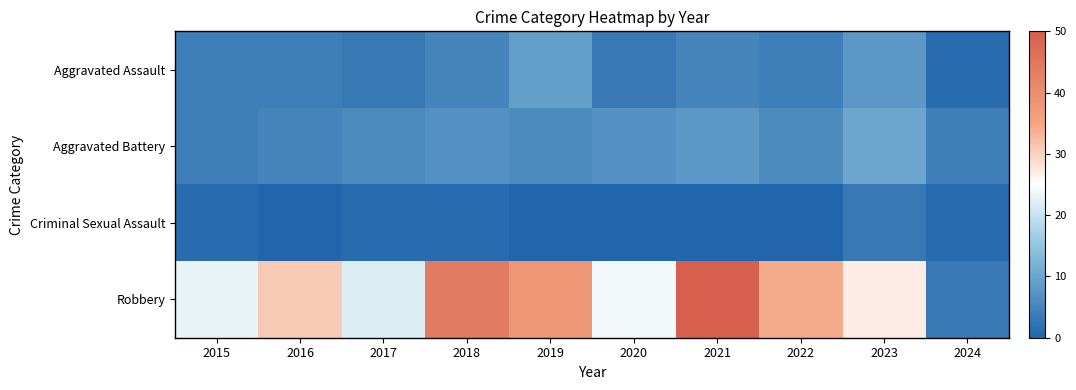

Reading left to right, list all the values displayed in this chart.

Aggravated Assault: 2015=4	2016=4	2017=3	2018=5	2019=9	2020=3	2021=5	2022=4	2023=8	2024=1
Aggravated Battery: 2015=4	2016=5	2017=6	2018=7	2019=6	2020=7	2021=8	2022=6	2023=10	2024=4
Criminal Sexual Assault: 2015=1	2016=0	2017=1	2018=1	2019=0	2020=0	2021=0	2022=0	2023=3	2024=1
Robbery: 2015=23	2016=31	2017=22	2018=44	2019=38	2020=24	2021=50	2022=34	2023=27	2024=3